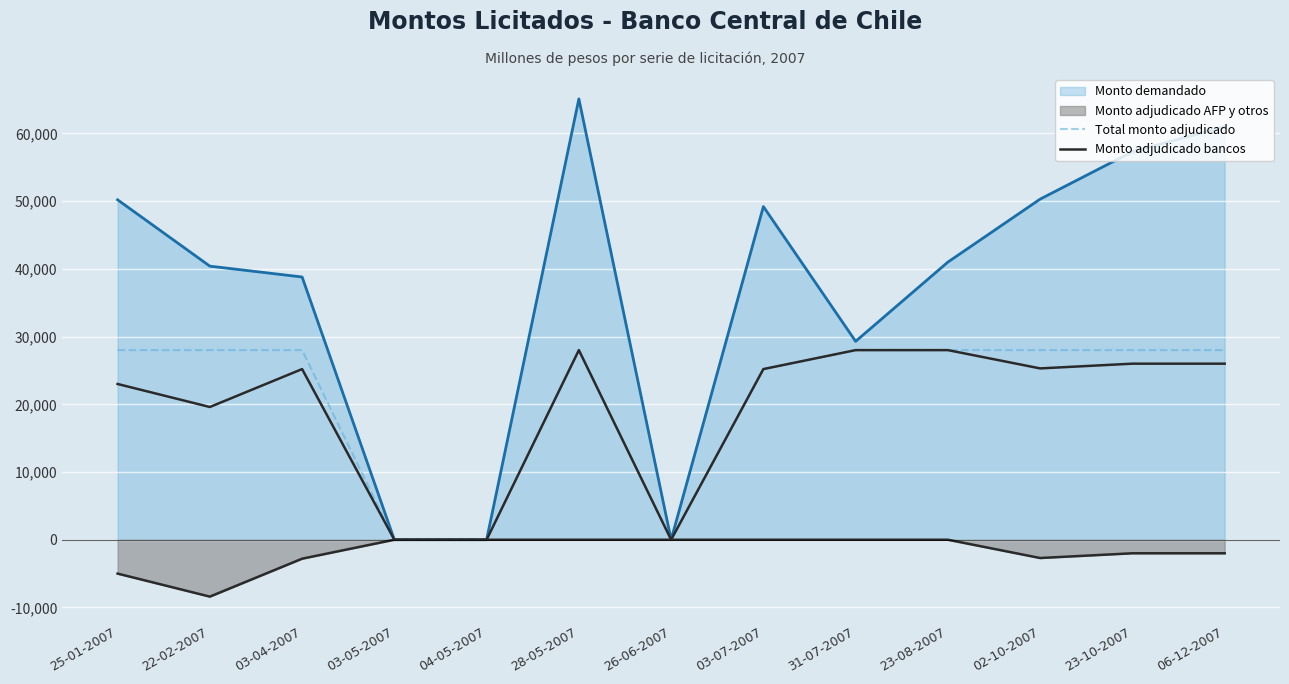

The value of Total monto adjudicado at 06-12-2007 is 28000. True or false?

True